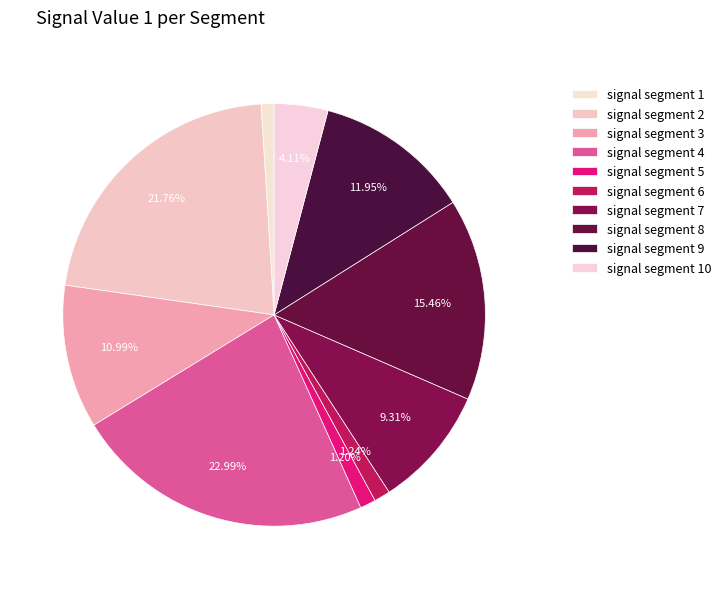

How many segments does this pie chart have?

10